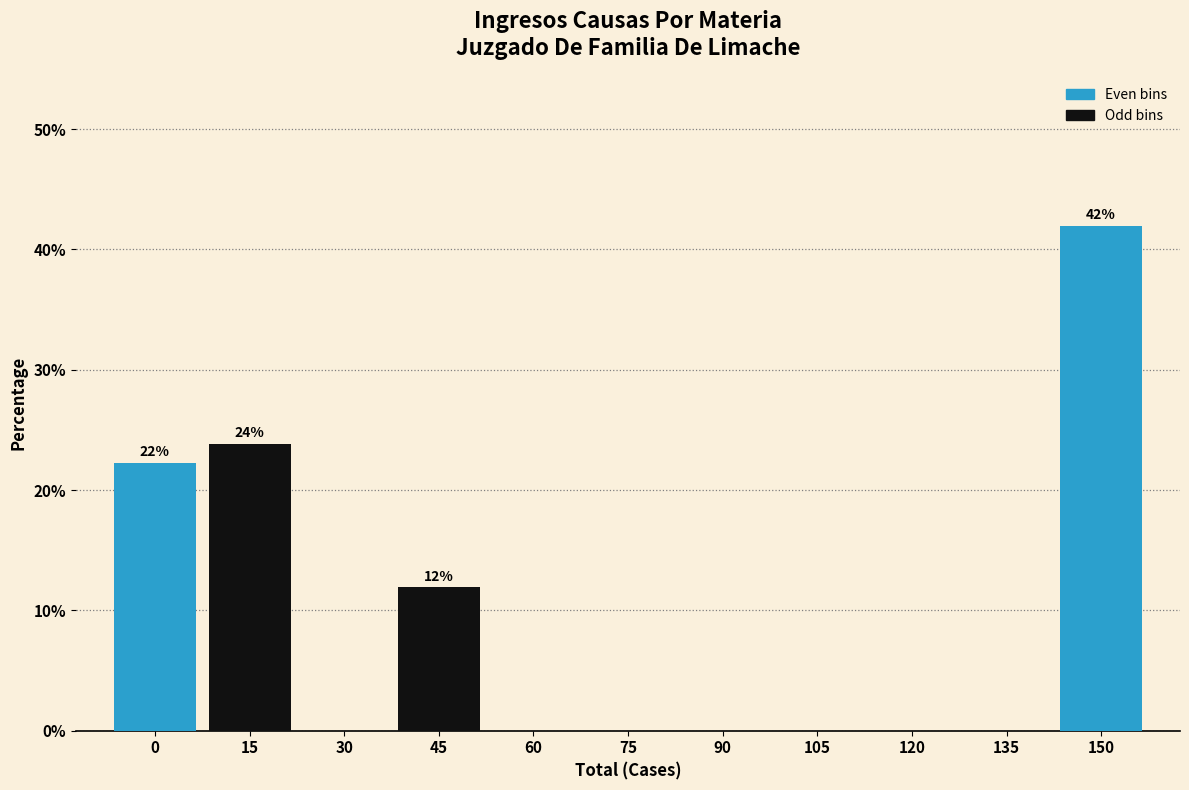

Reading left to right, list all the values displayed in this chart.

0=22.3	15=23.8	30=0.0	45=11.9	60=0.0	75=0.0	90=0.0	105=0.0	120=0.0	135=0.0	150=42.0